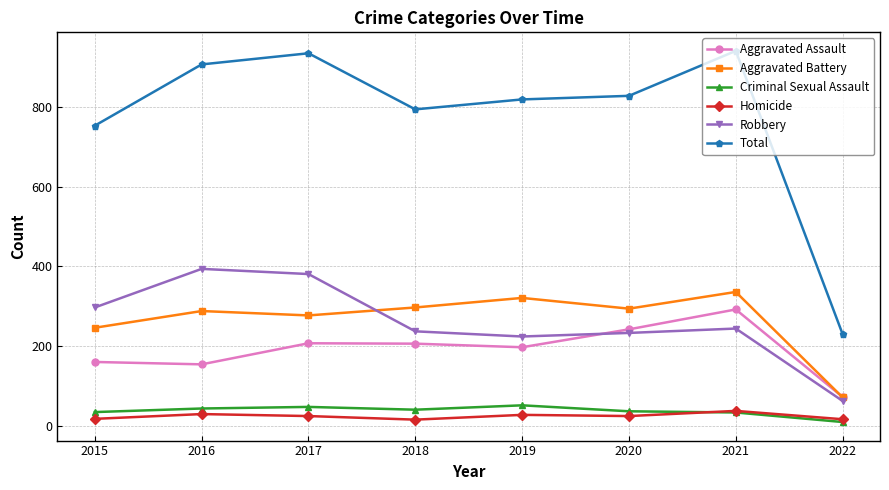

What is the difference between the highest and lowest values at 2017?

912